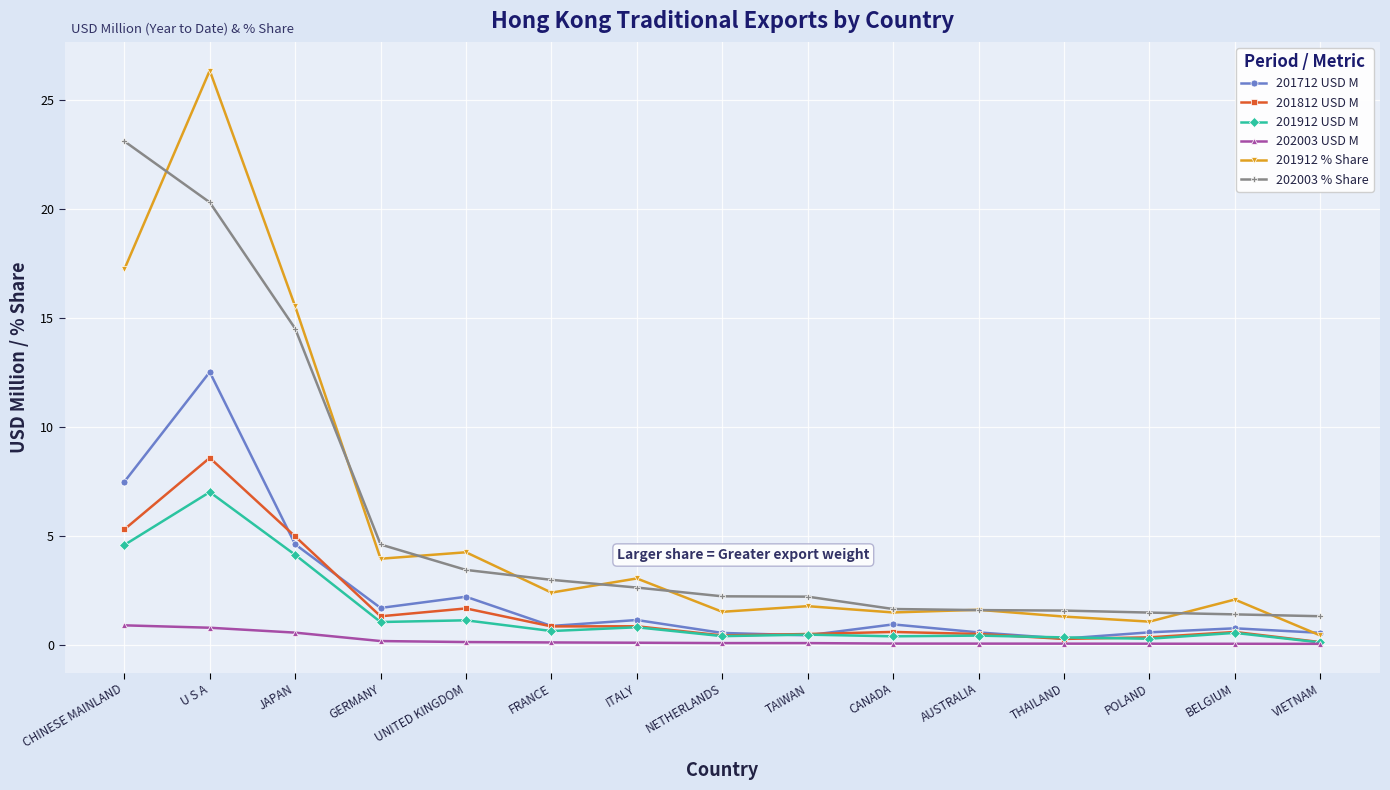

Where is 201912 % Share nearest to the value 13?

JAPAN